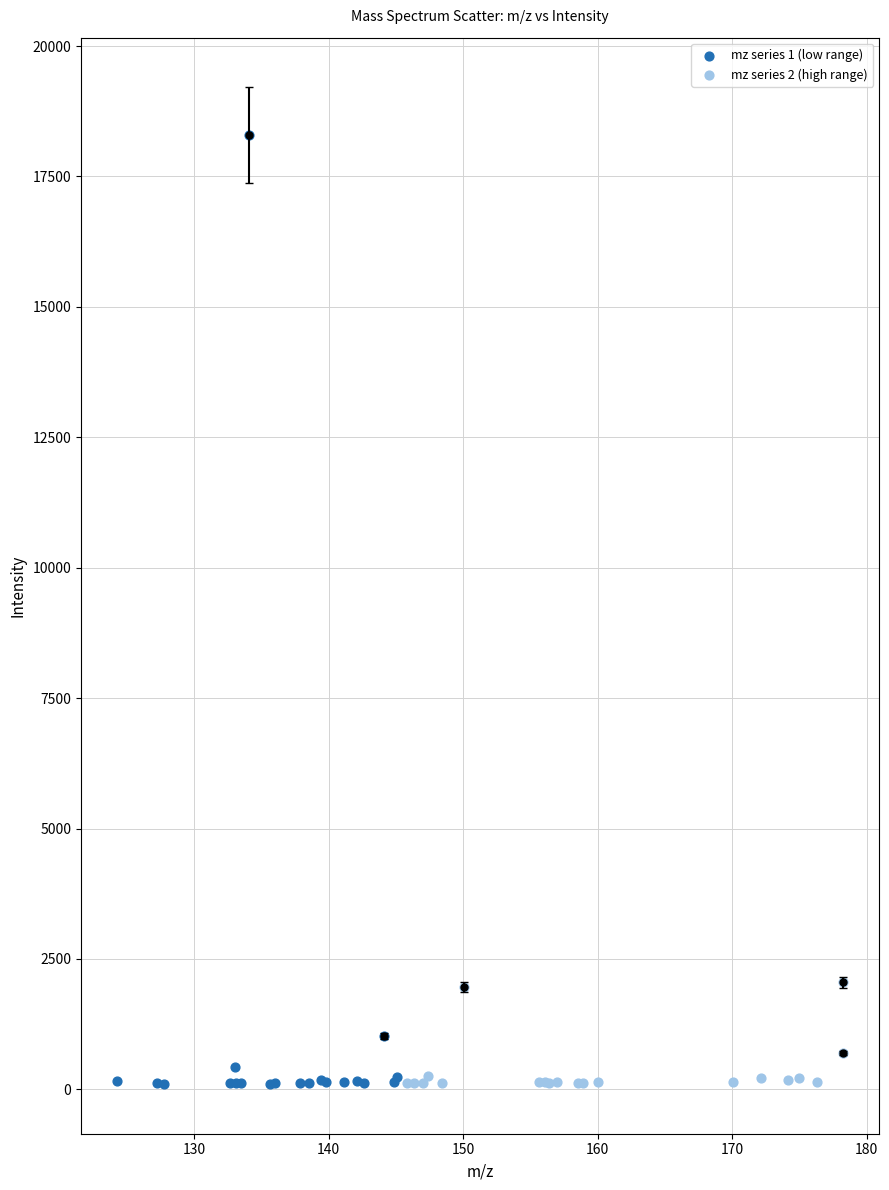

Which series has the widest spread of Y values?

mz series 1 (low range)